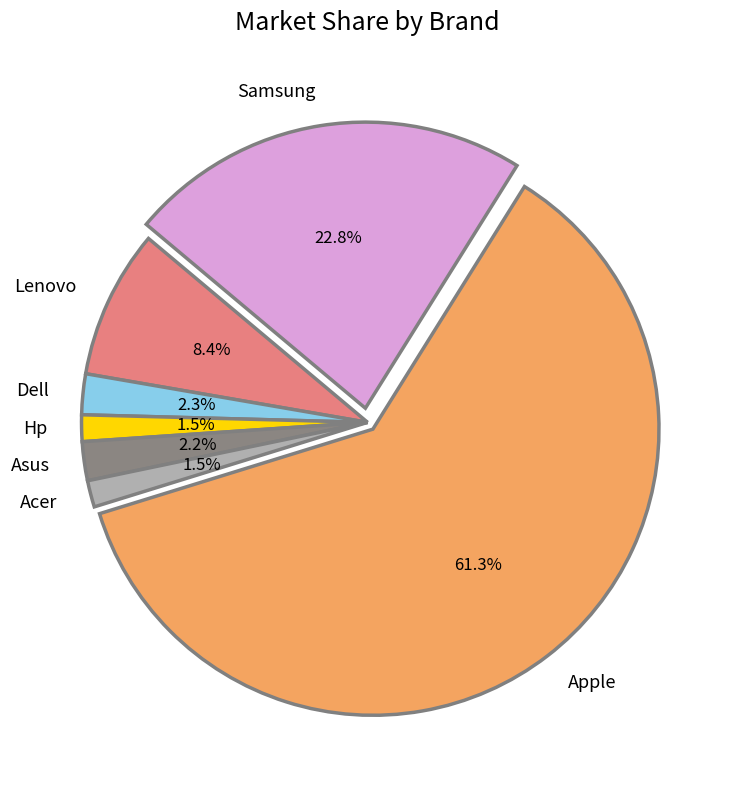

To the nearest percent, what is the average slice percentage?

14%